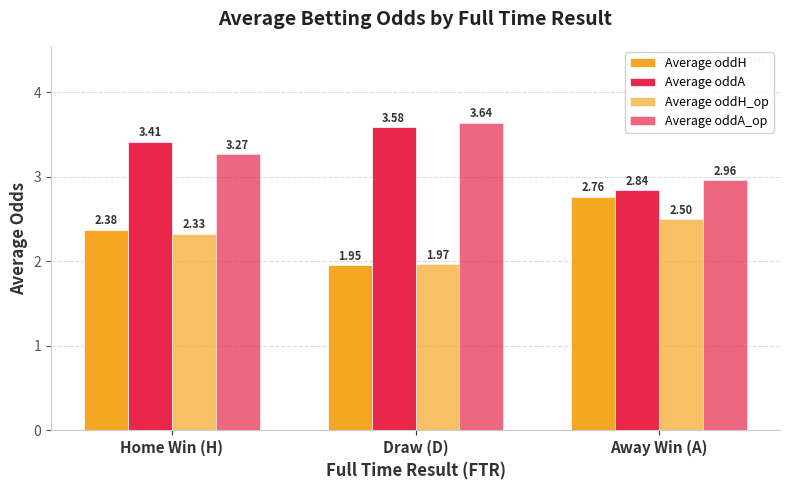

What is the total value across all series at Home Win (H)?

11.4